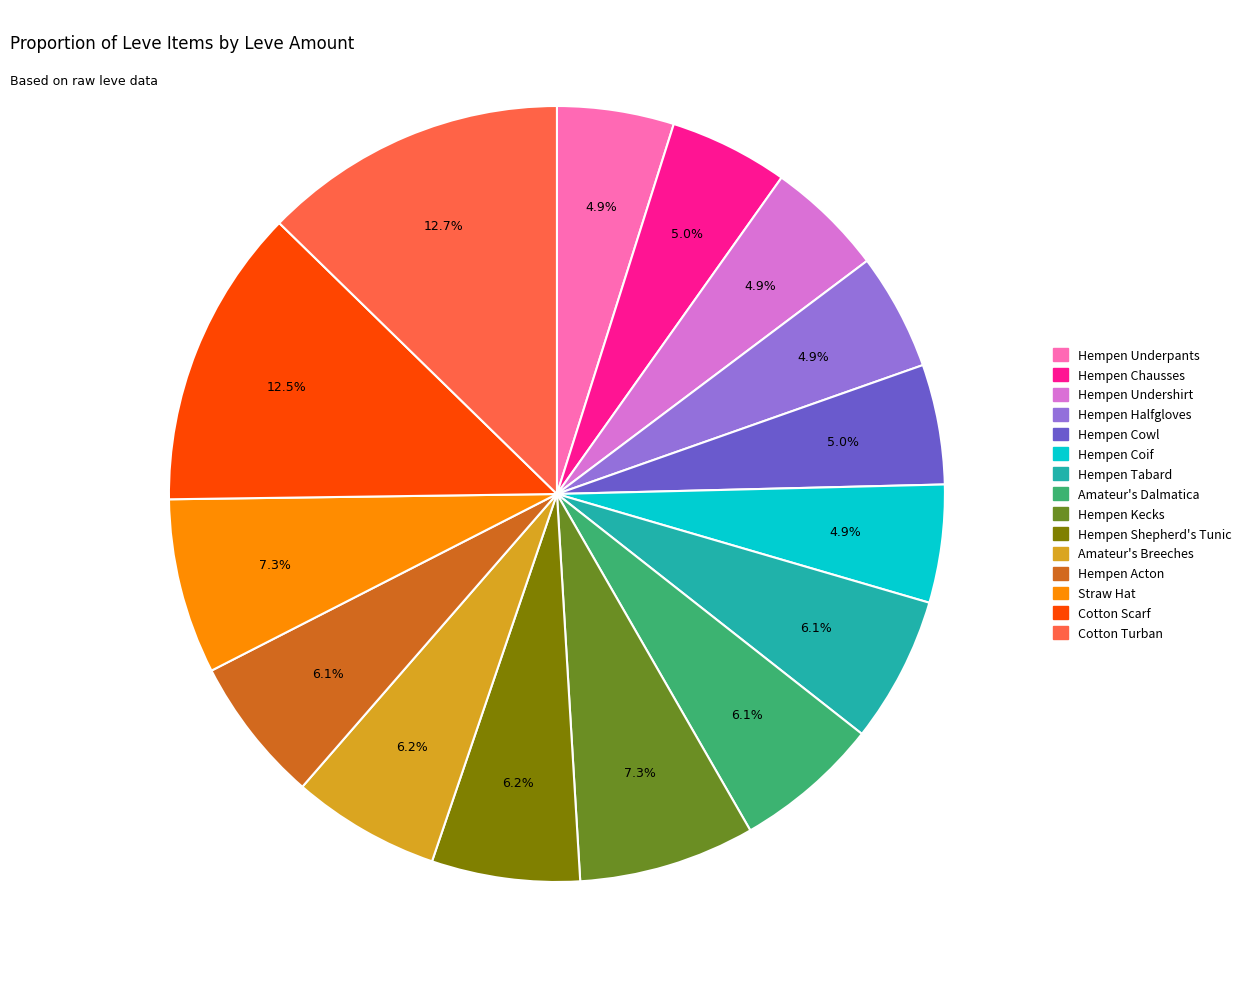

Does any single category account for the majority?

No